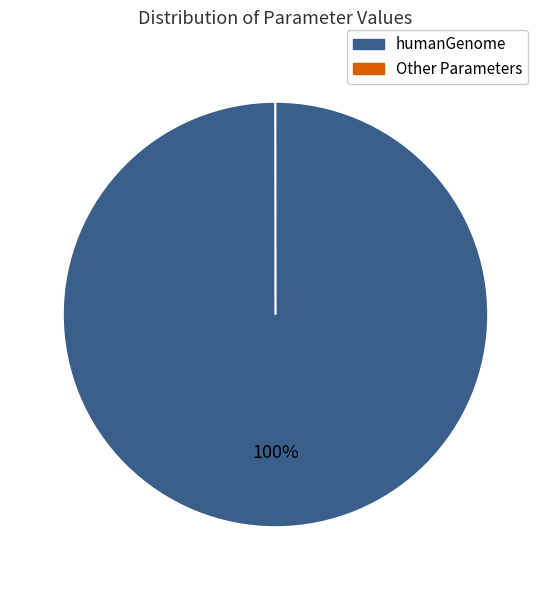

Is there any slice that represents more than half of the pie?

Yes